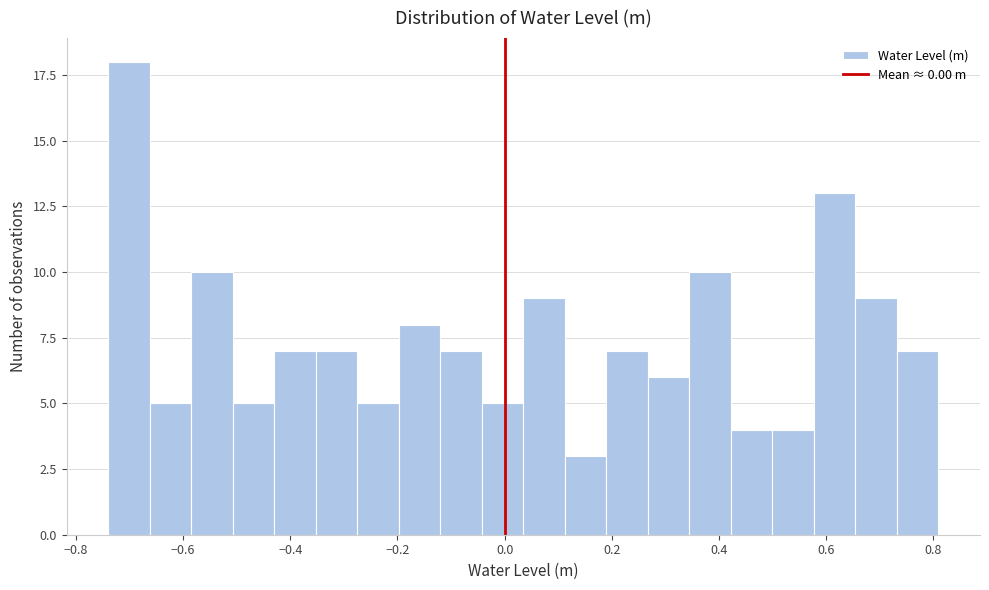

Read against the x-axis, roughly where is the centre of the tallest bar?

-0.70